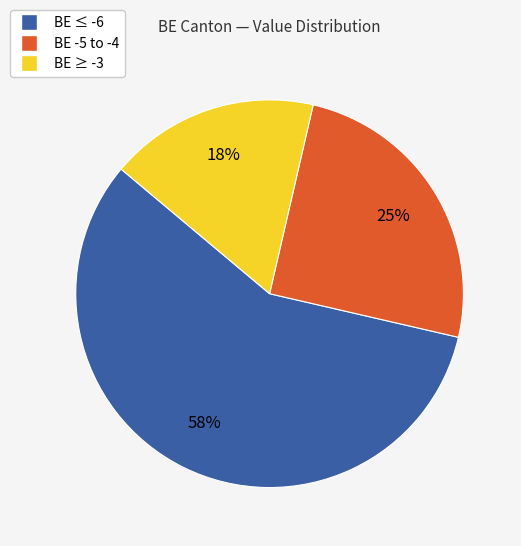

To the nearest percent, what is the average slice percentage?

33%